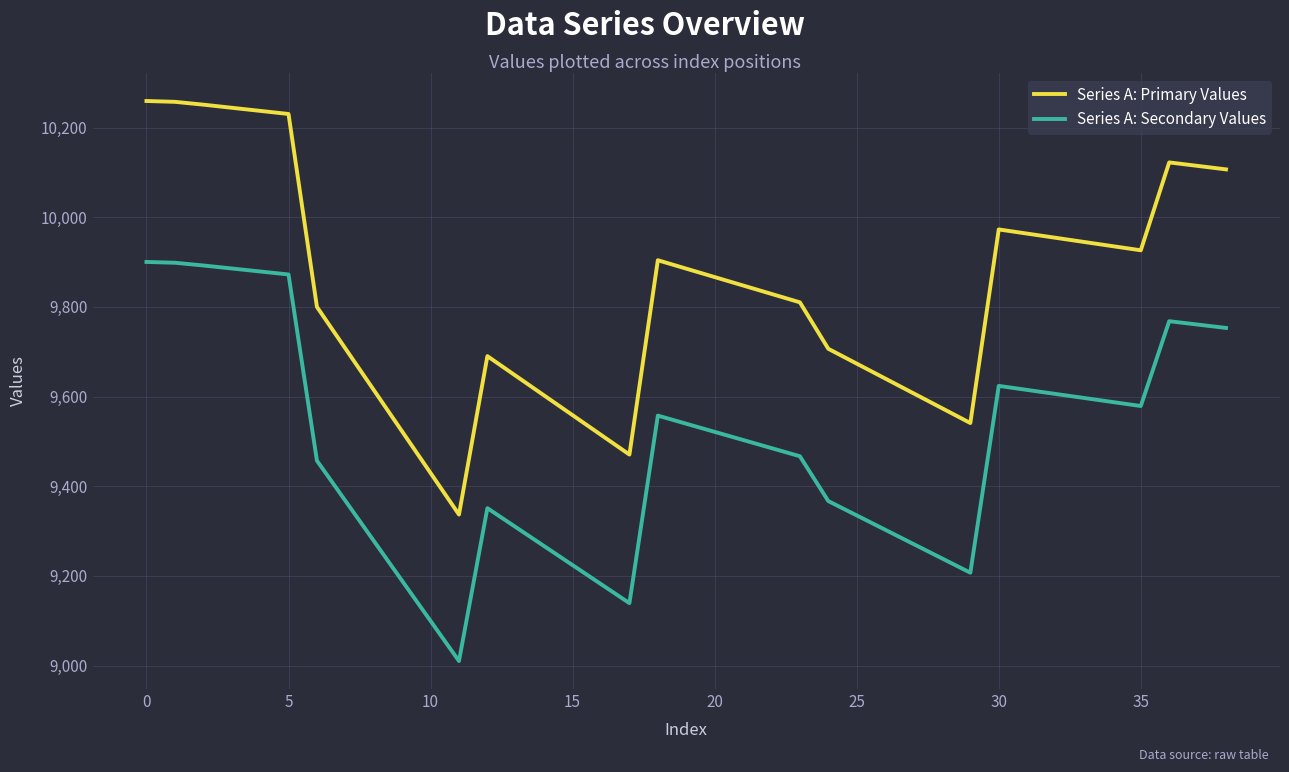

True or false: Series A: Secondary Values and Series A: Primary Values cross at least once.

False